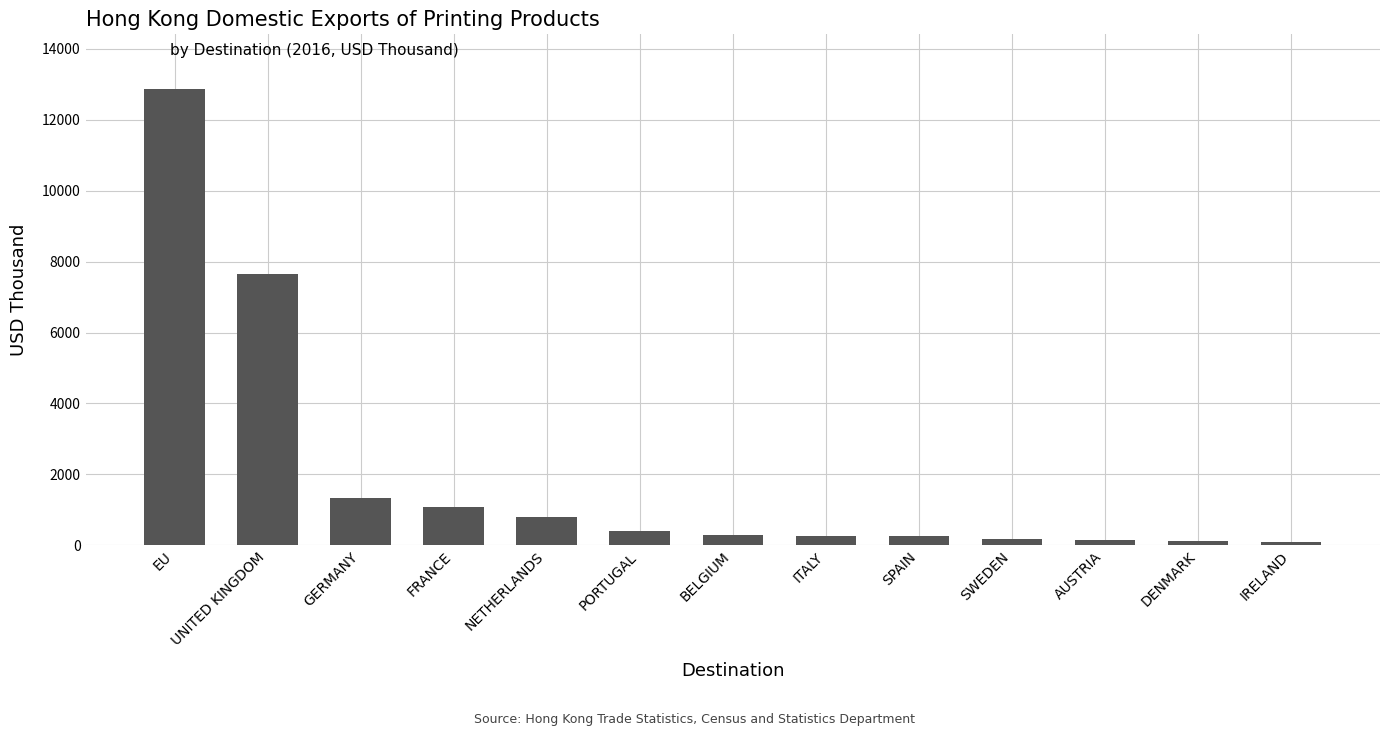

How many data points are less than 288?

6